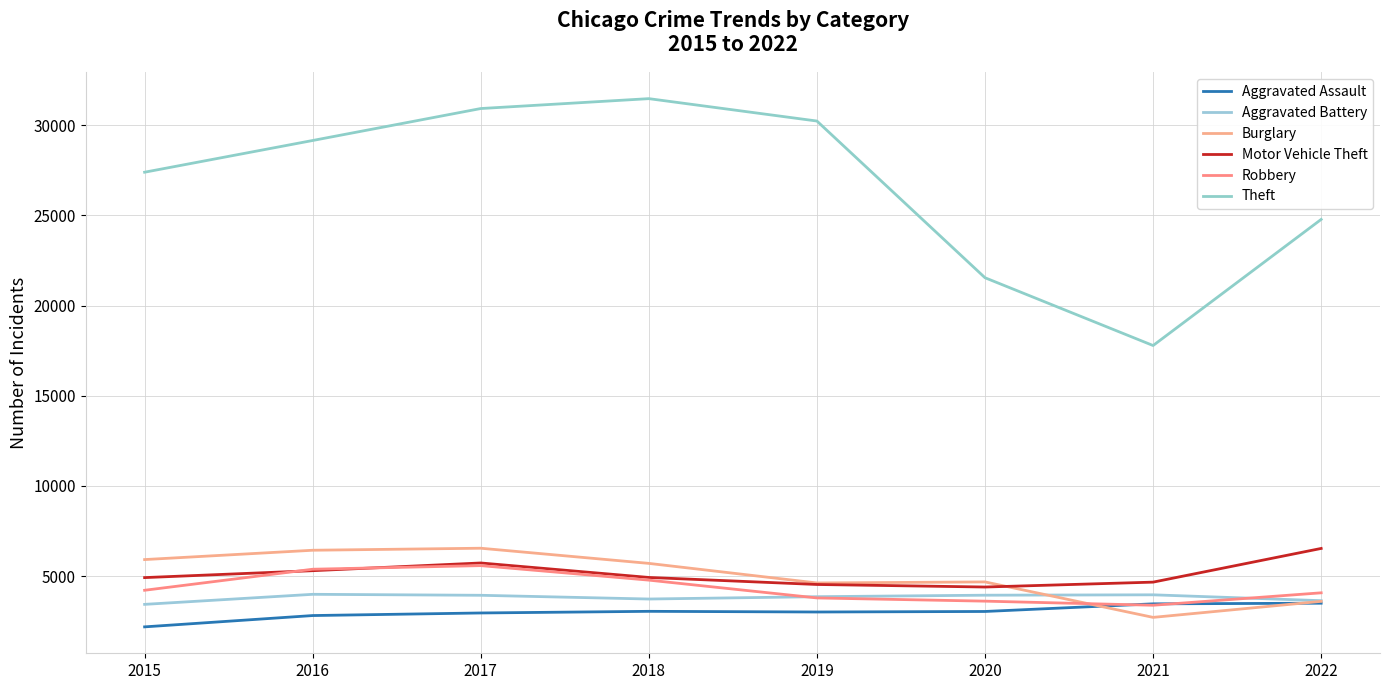

How many categories are shown in the chart?

8